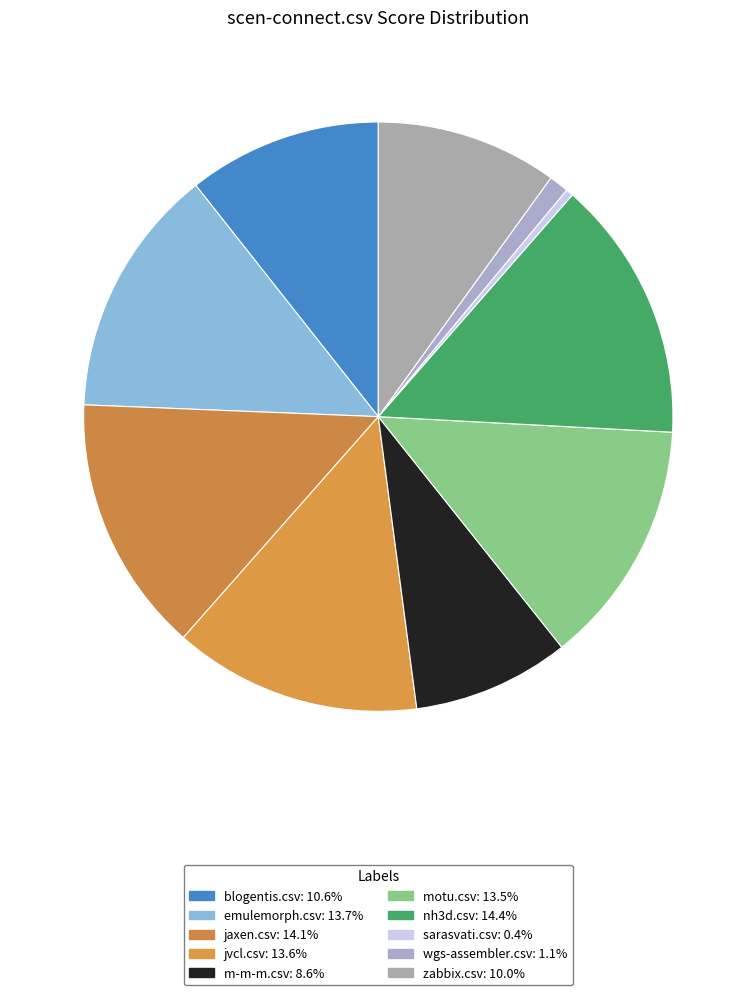

How many segments does this pie chart have?

10